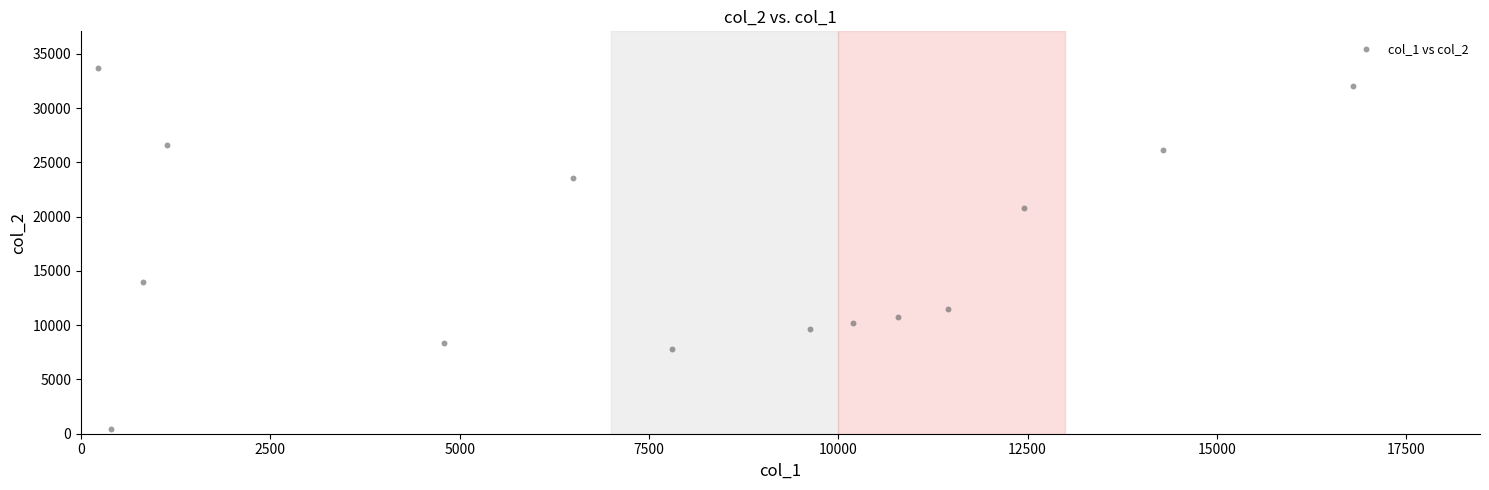

What Y value in the scatter plot is closest to 17050?

13968